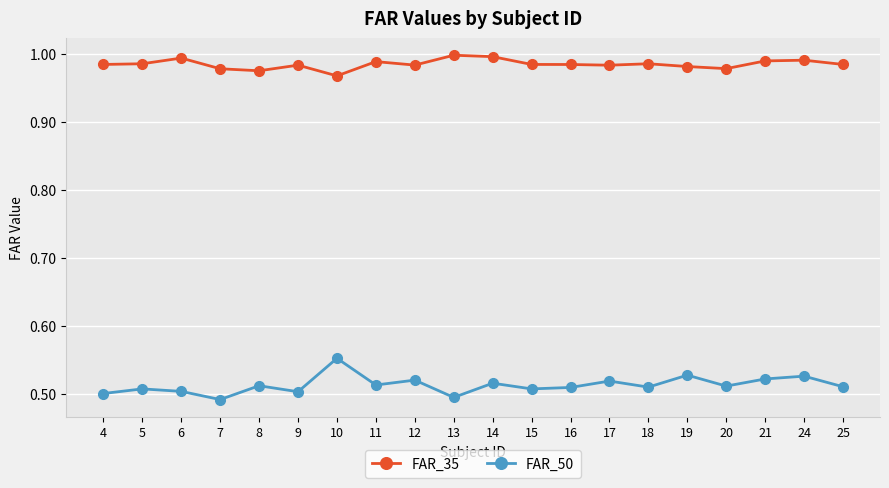

Is this an area chart (filled region under the line)?

No